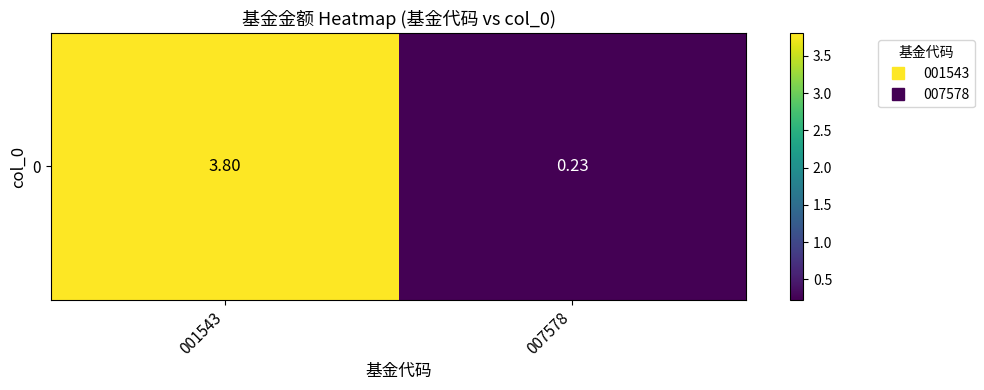

How many data points are less than 3?

1